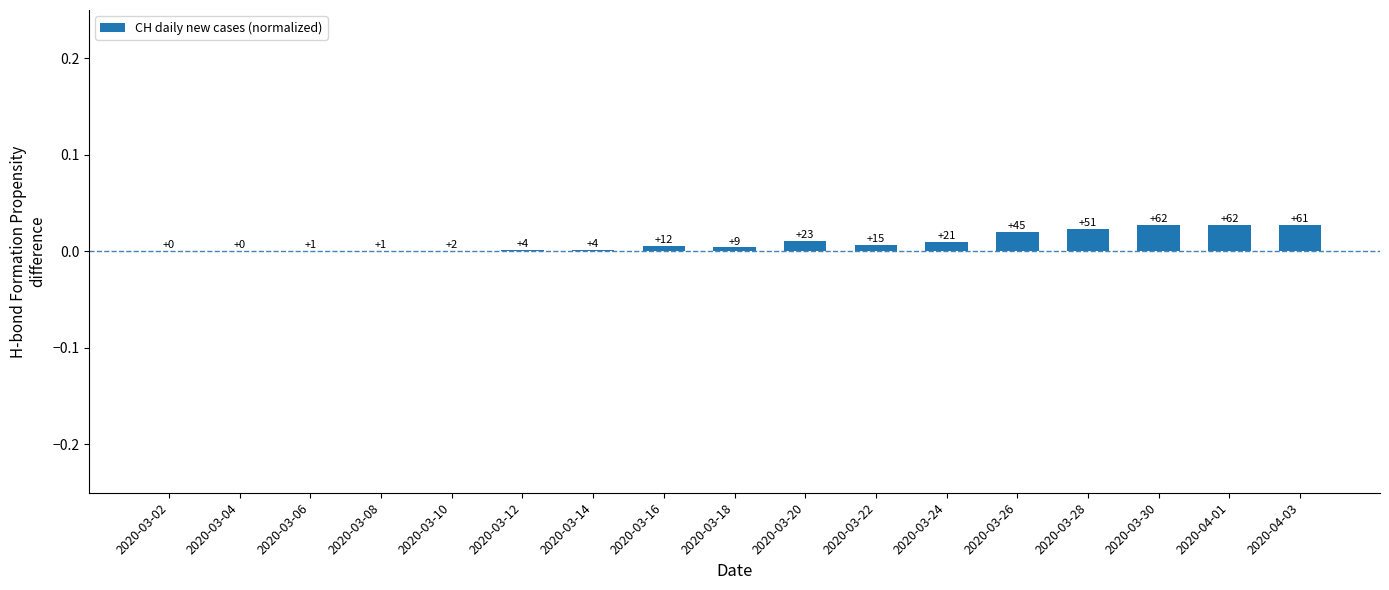

Are the bars horizontal?

No